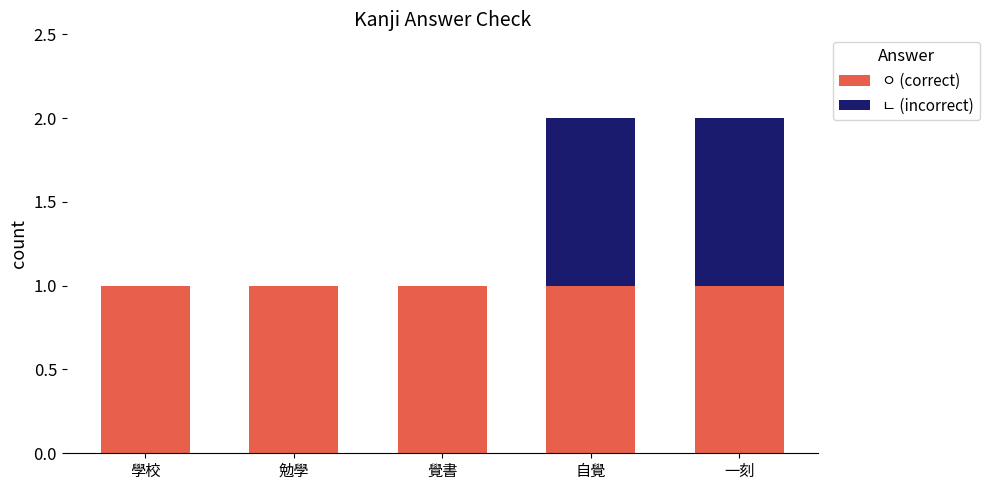

True or false: ㅇ (correct) has a value of 1 at 覺書.

True